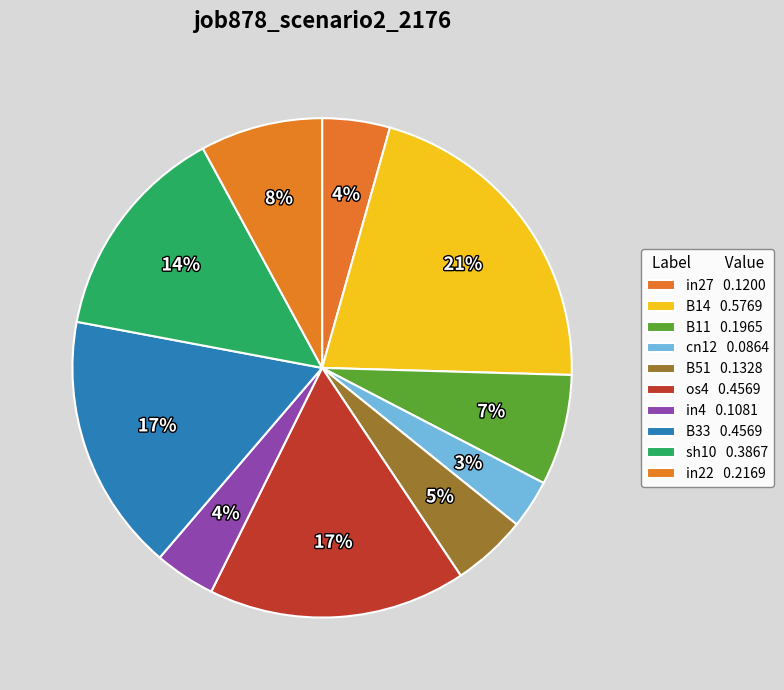

Does B33 account for over 50% of the chart?

No